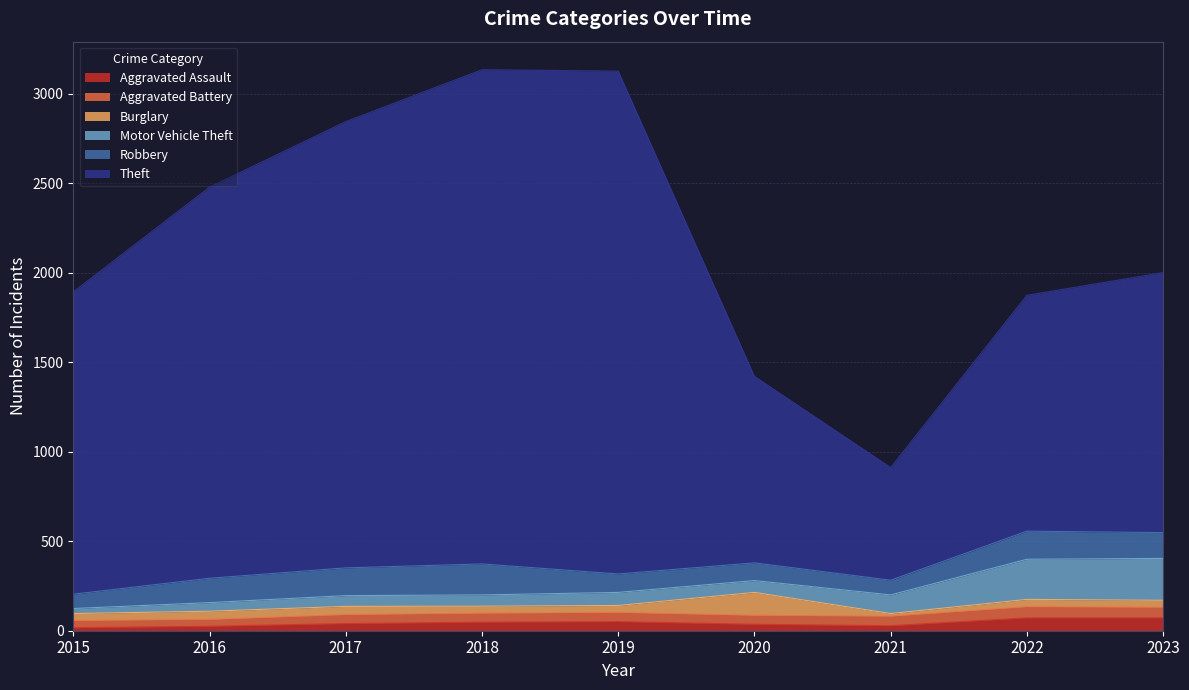

How many values in the Motor Vehicle Theft series are below 66?

4